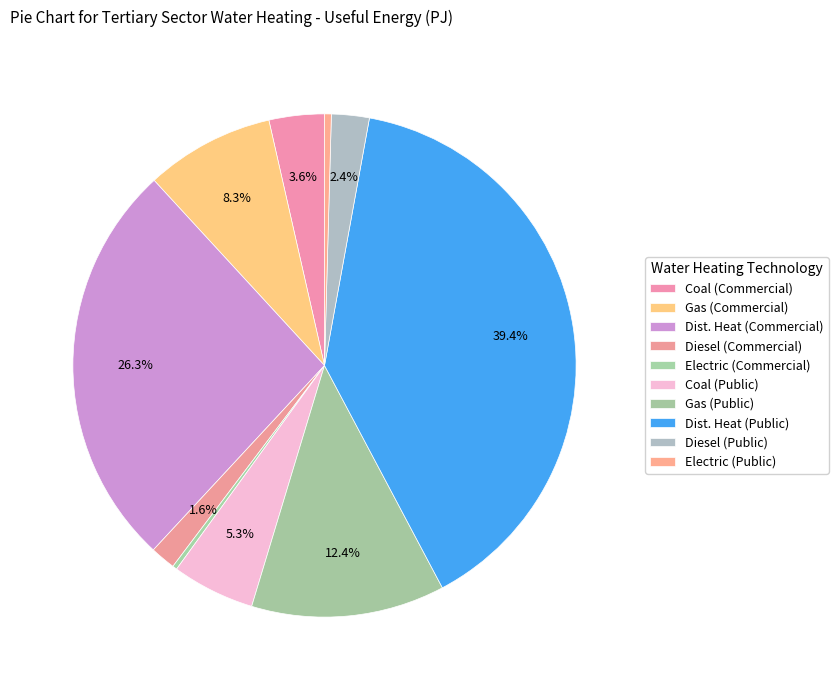

What percentage do Coal (Public) and Gas (Commercial) together represent?

13.6%